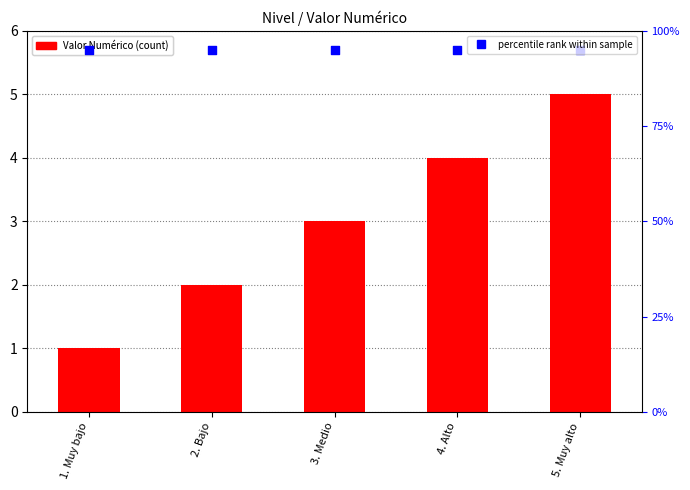

Is the value of percentile rank at 2. Bajo greater than the value of Valor Numérico at 1. Muy bajo?

Yes